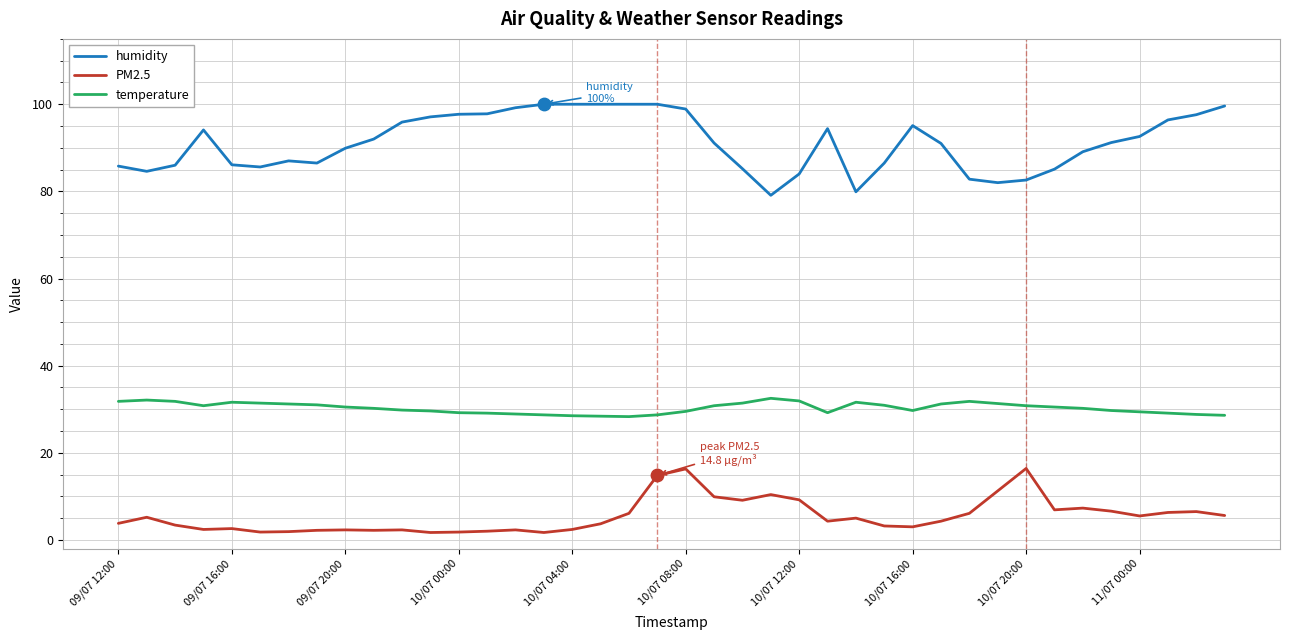

Which series has the largest total across all categories?

humidity